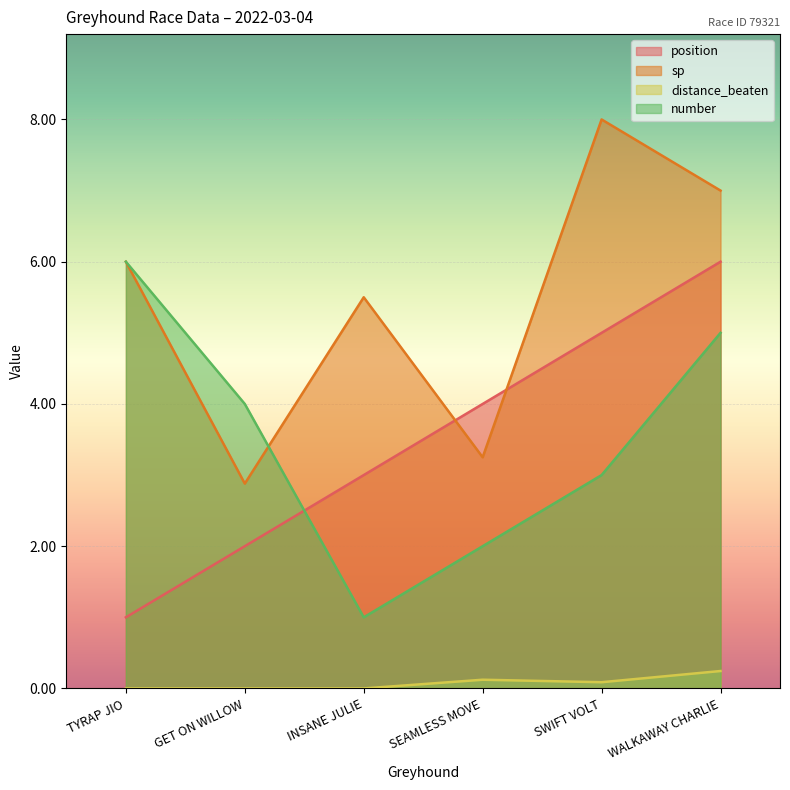

Reading right to left, extract all data points from this chart.

position: WALKAWAY CHARLIE=6.0	SWIFT VOLT=5.0	SEAMLESS MOVE=4.0	INSANE JULIE=3.0	GET ON WILLOW=2.0	TYRAP JIO=1.0
sp: WALKAWAY CHARLIE=7.0	SWIFT VOLT=8.0	SEAMLESS MOVE=3.2	INSANE JULIE=5.5	GET ON WILLOW=2.9	TYRAP JIO=6.0
distance_beaten: WALKAWAY CHARLIE=0.2	SWIFT VOLT=0.1	SEAMLESS MOVE=0.1	INSANE JULIE=0.0	GET ON WILLOW=0.0	TYRAP JIO=0.0
number: WALKAWAY CHARLIE=5.0	SWIFT VOLT=3.0	SEAMLESS MOVE=2.0	INSANE JULIE=1.0	GET ON WILLOW=4.0	TYRAP JIO=6.0